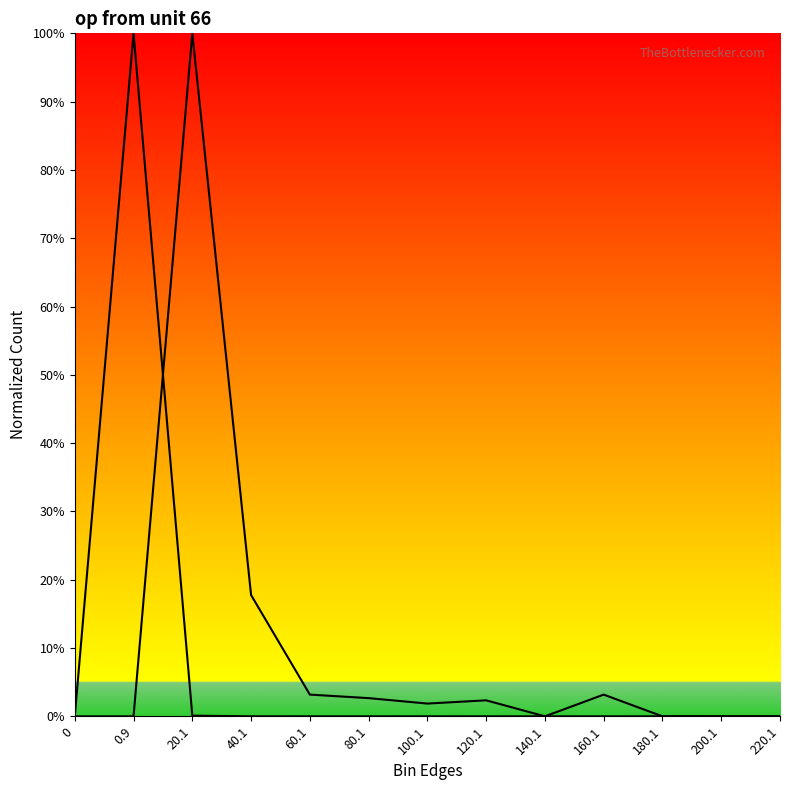

Reading right to left, what are all the values shown in this chart?

entries_line: 220.1=0.0	200.1=0.0	180.1=0.0	160.1=0.0	140.1=0.0	120.1=0.0	100.1=0.0	80.1=0.0	60.1=0.0	40.1=0.0	20.1=0.1	0.9=100.0	0=0.0
Sxw0_line: 220.1=0.0	200.1=0.0	180.1=0.0	160.1=3.2	140.1=0.0	120.1=2.3	100.1=1.9	80.1=2.7	60.1=3.2	40.1=17.8	20.1=100.0	0.9=0.0	0=0.0